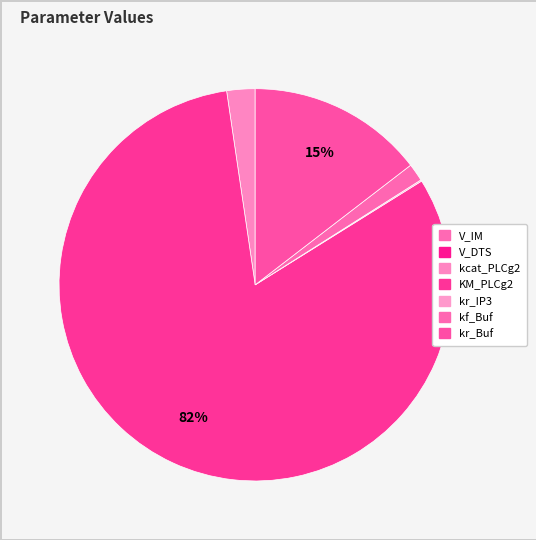

What is the largest slice in the pie chart?

KM_PLCg2